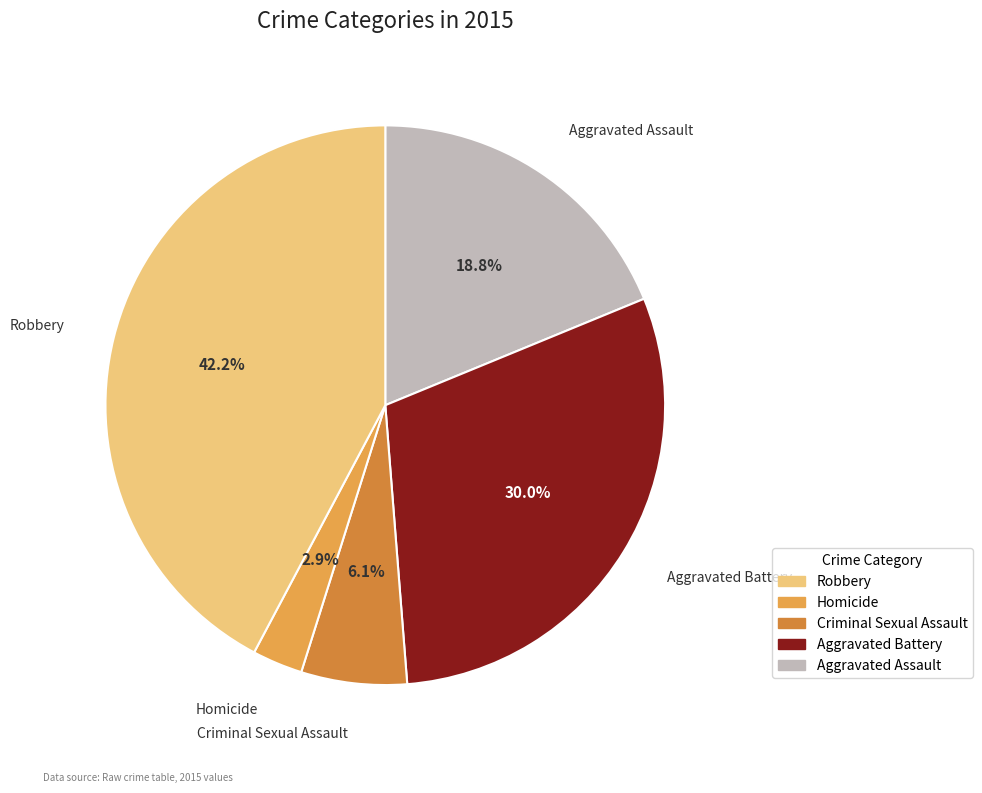

Which slice is the smallest?

Homicide